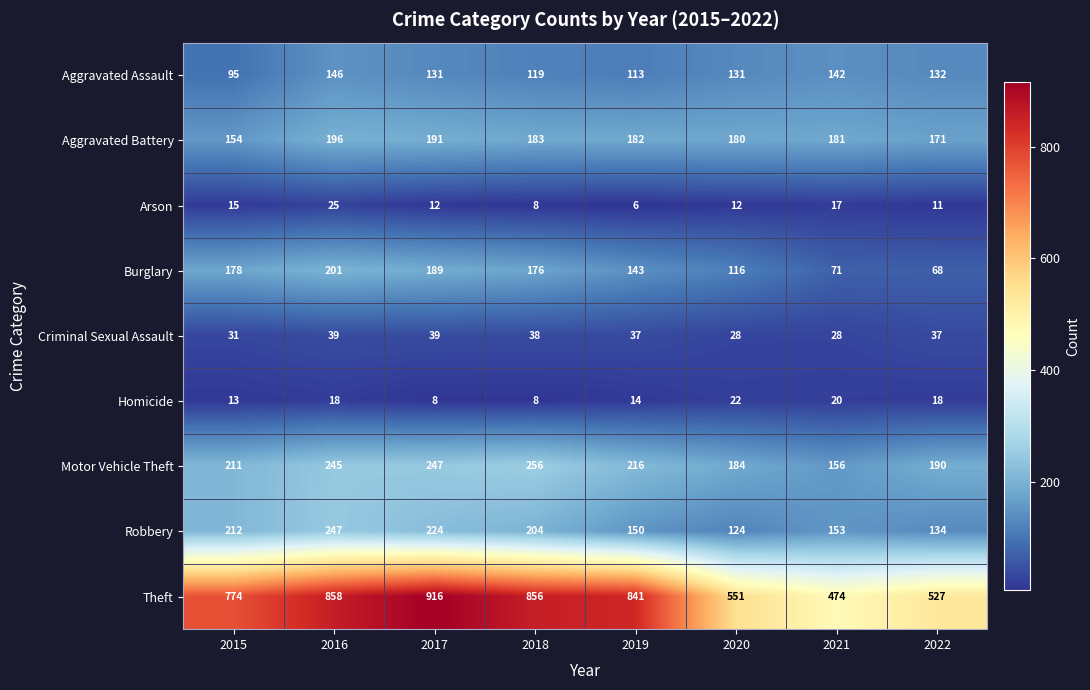

List the series in order of their peak value, highest first.

Theft, Motor Vehicle Theft, Robbery, Burglary, Aggravated Battery, Aggravated Assault, Criminal Sexual Assault, Arson, Homicide